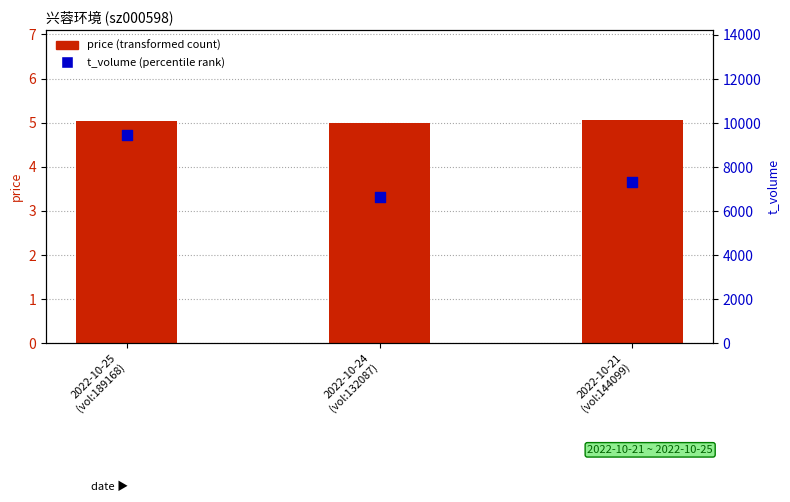

What is the total value across all series at 2022-10-21
(vol:144099)?

7323.1